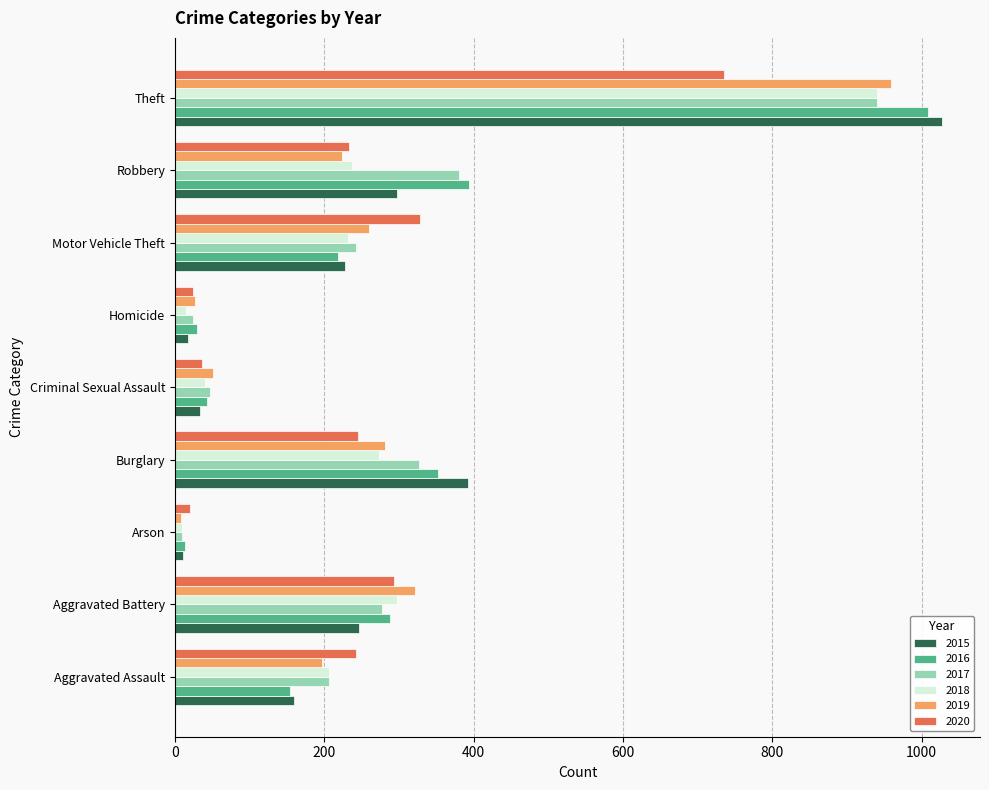

What is the approximate value of 2018 at Aggravated Assault, to the nearest 10?

210